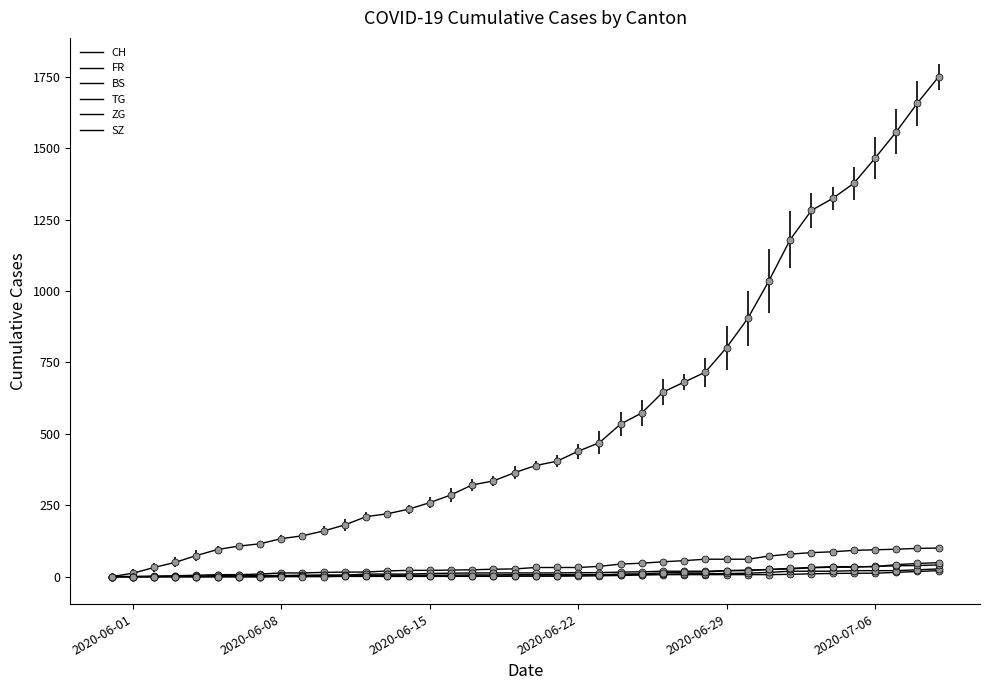

Is this an area chart (filled region under the line)?

No